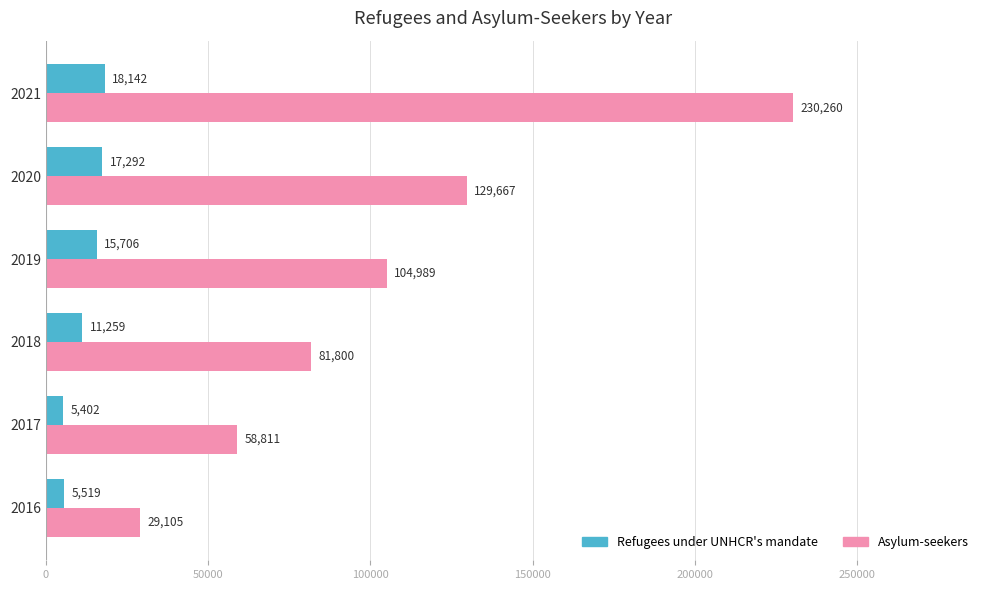

What is the sum of all Refugees under UNHCR's mandate values?

73320